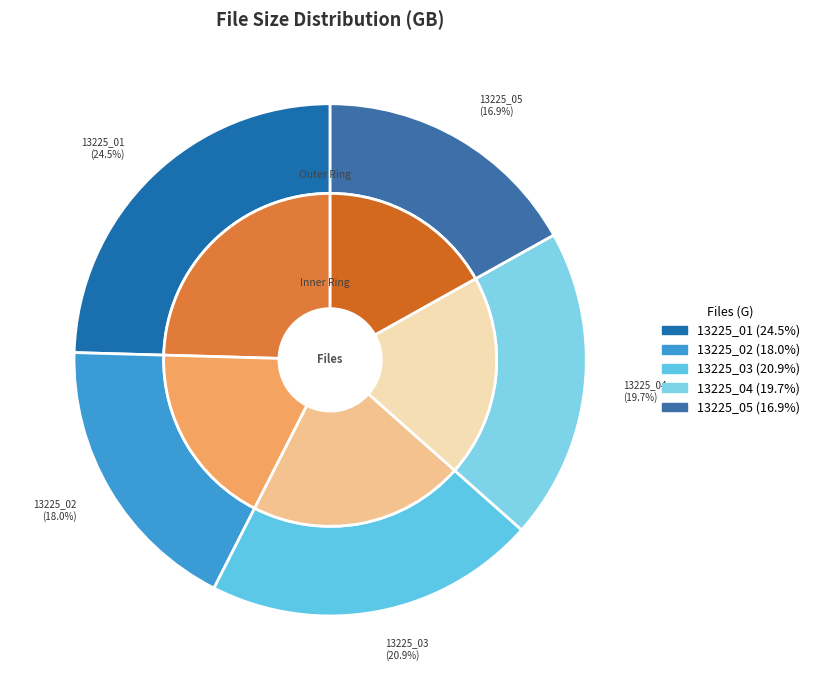

What is the change in value from 13225_03_1080p.mp4 to 13225_05_1080p.mp4?

-0.4